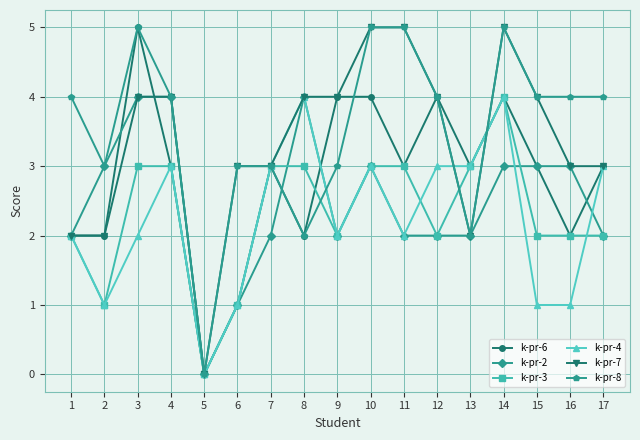

Reading left to right, list all the values displayed in this chart.

k-pr-6: 2	2	5	3	0	1	3	2	4	4	3	4	3	4	3	2	3
k-pr-2: 2	3	4	4	0	1	2	4	2	3	2	2	2	3	3	3	2
k-pr-3: 2	1	3	3	0	1	3	3	2	3	3	2	3	4	2	2	2
k-pr-4: 2	1	2	3	0	1	3	4	2	3	2	3	3	4	1	1	3
k-pr-7: 2	2	4	4	0	3	3	4	4	5	5	4	2	5	4	3	3
k-pr-8: 4	3	5	4	0	3	3	2	3	5	5	4	2	5	4	4	4